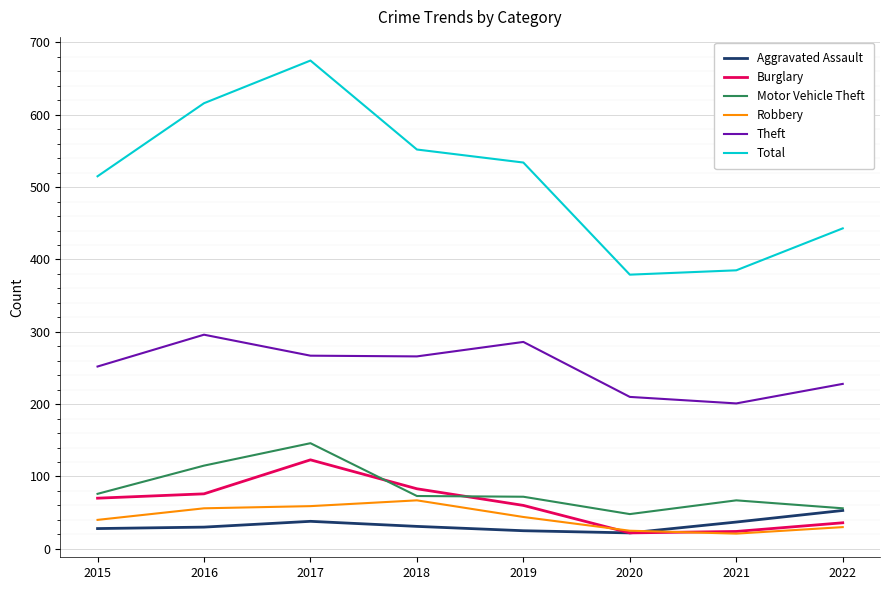

What is the maximum value shown in the chart?

675